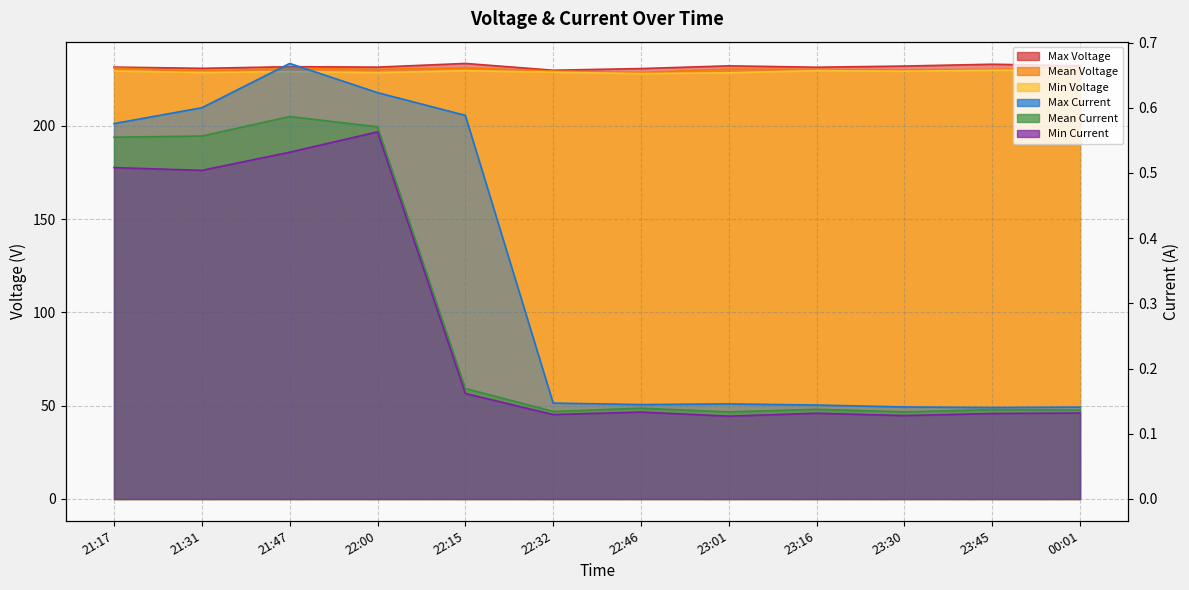

What is the value of the Min Voltage point at the 3rd from the left?

229.1